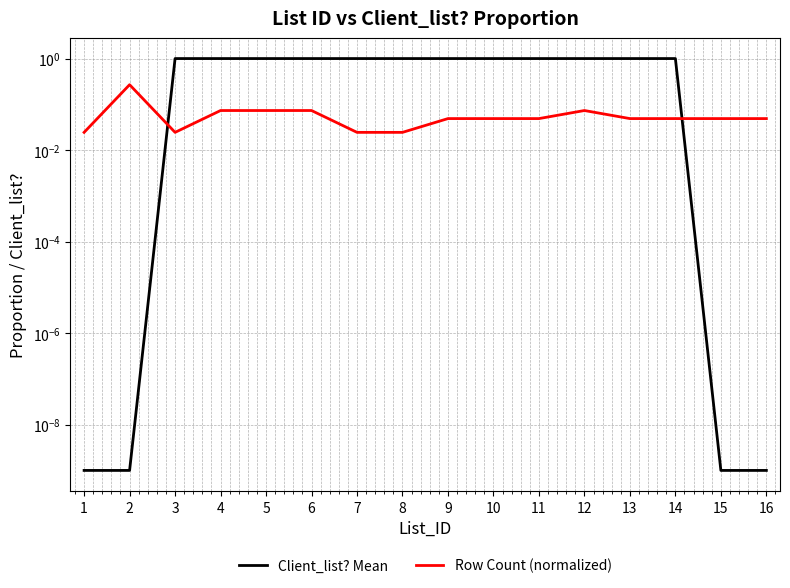

True or false: Client_list? Mean has a value of 1.7 at 13.

False